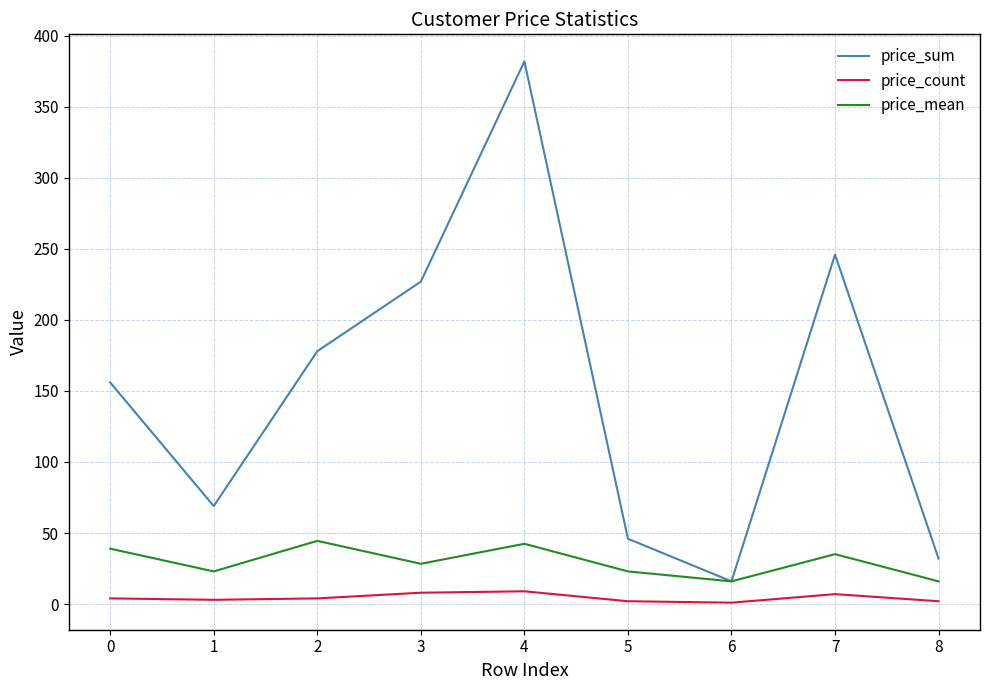

Is the value of price_sum at 2 greater than the value of price_mean at 4?

Yes